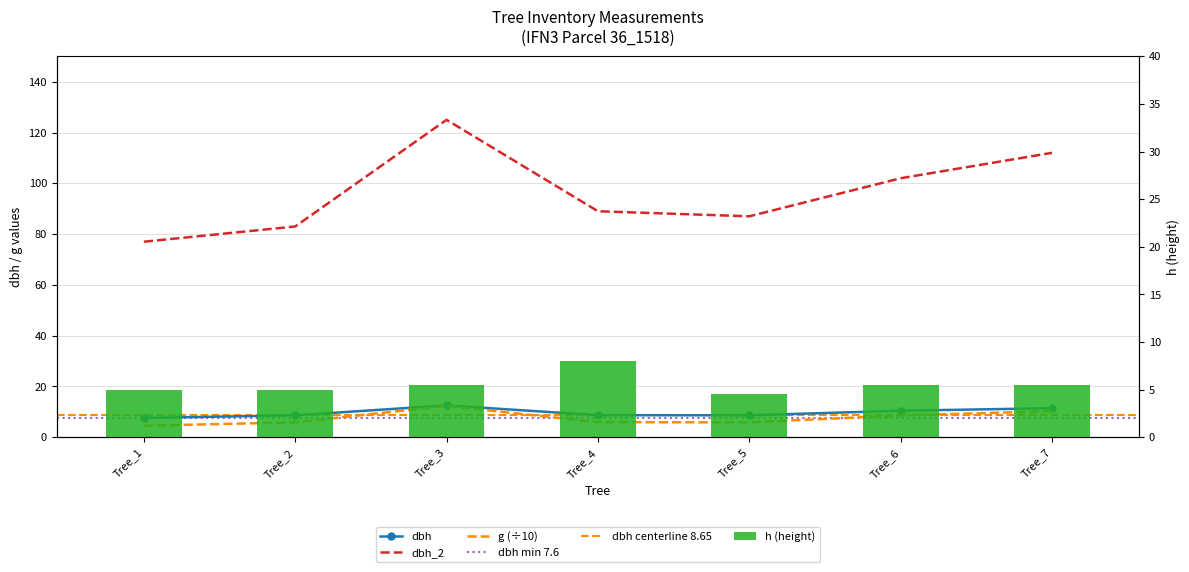

What is the total value across all series at Tree_6?

126.5